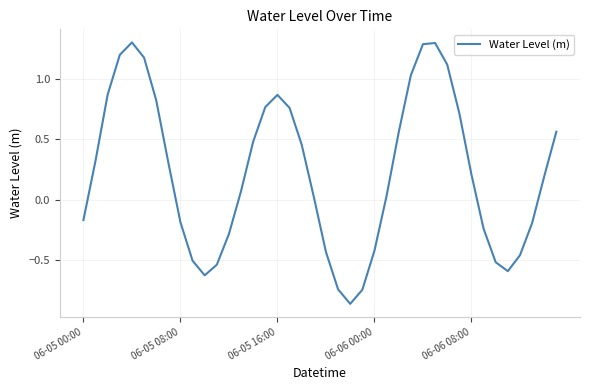

What is the maximum value shown in the chart?

1.3